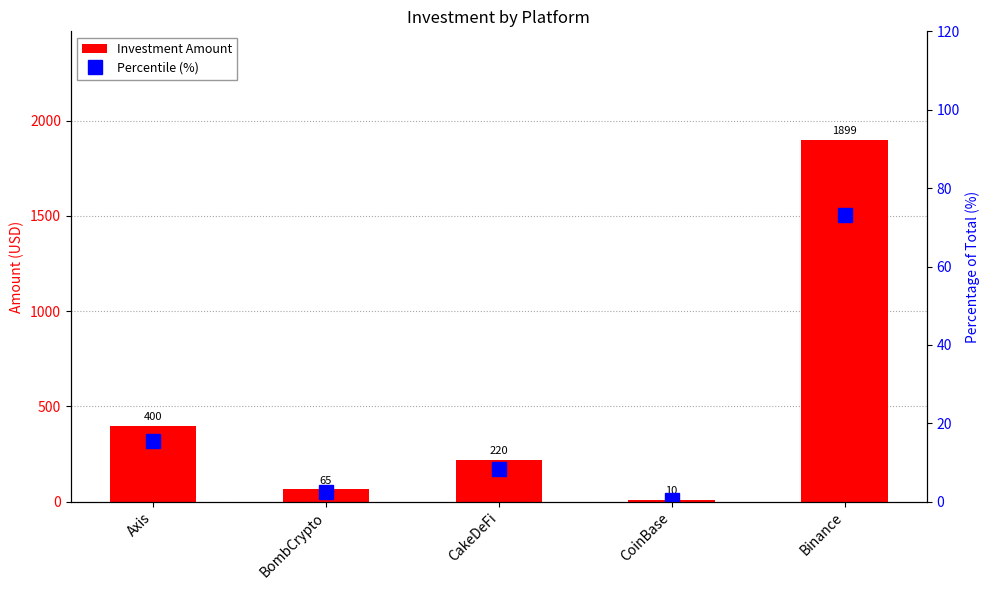

At how many categories does at least one series exceed 709?

1